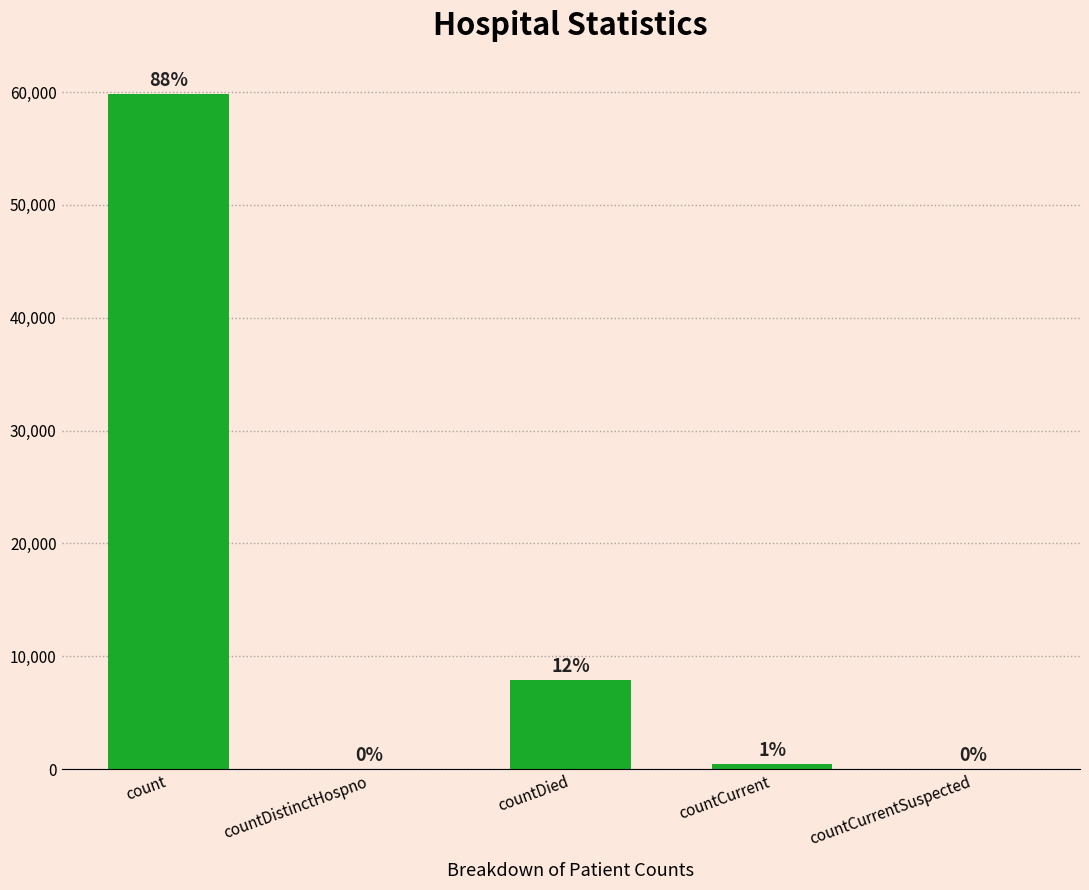

List the labels in order of value, largest first.

count, countDied, countCurrent, countDistinctHospno, countCurrentSuspected